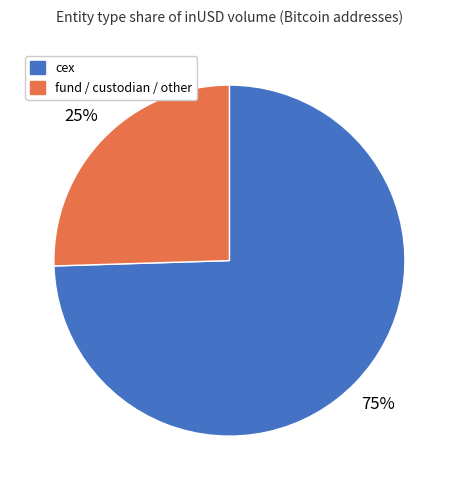

To the nearest percent, what is the average slice percentage?

50%